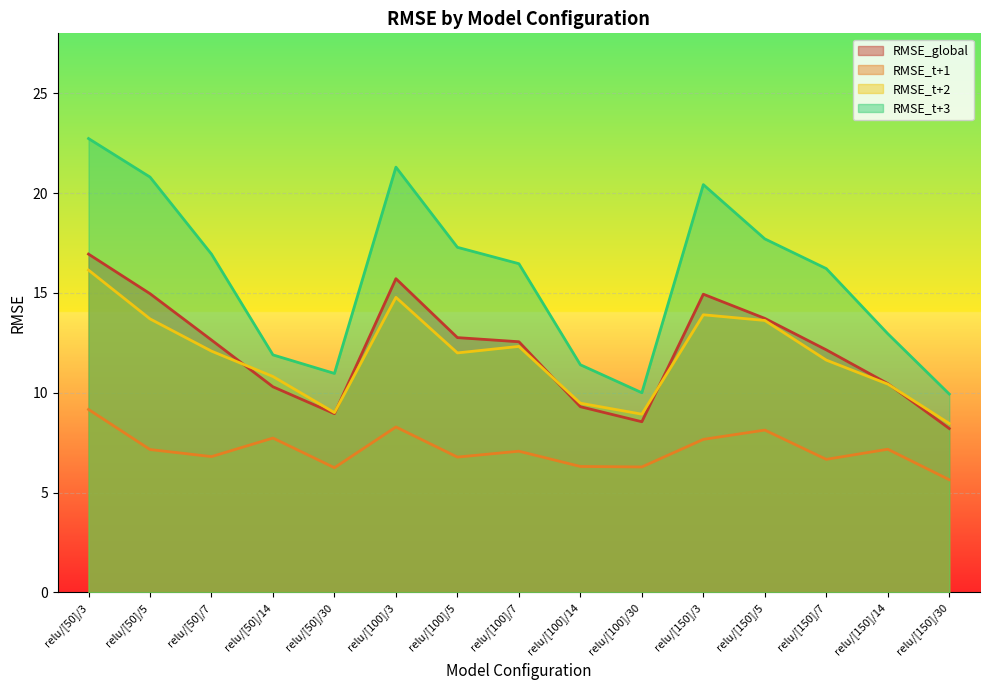

What is the total value across all series at relu/[100]/3?

60.1